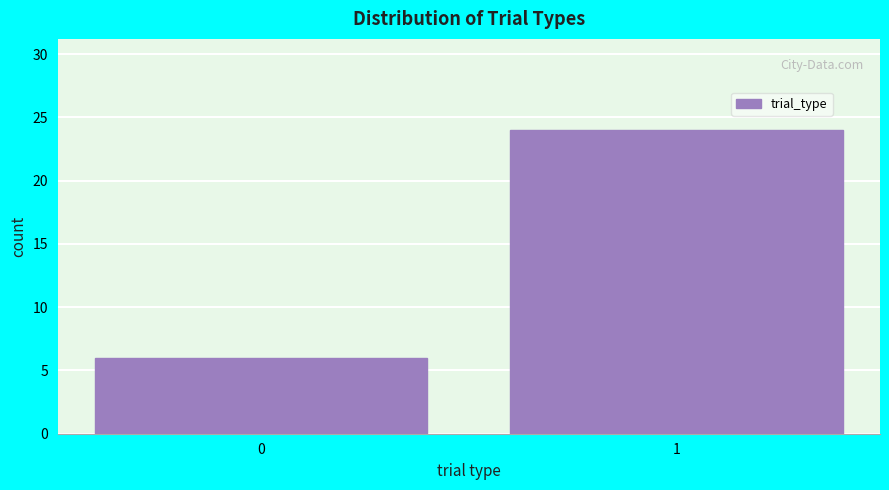

Reading right to left, extract all data points from this chart.

1=24	0=6